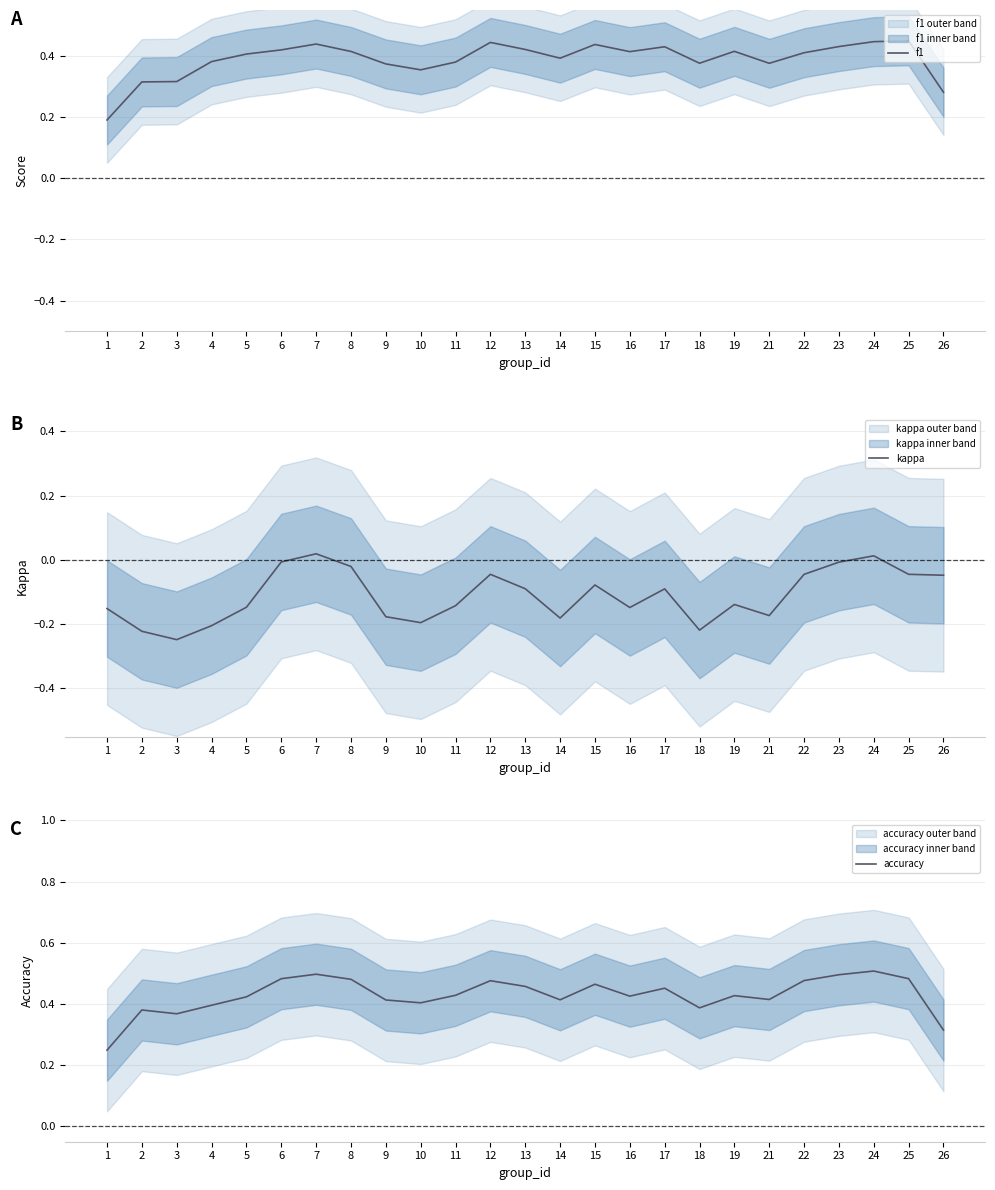

Which series has the largest total across all categories?

accuracy